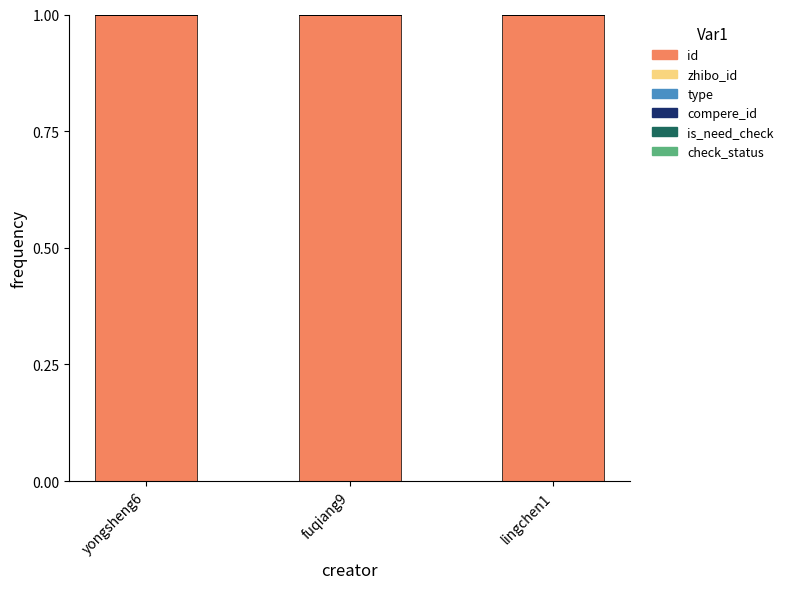

True or false: id has a value of 0.5 at lingchen1.

False